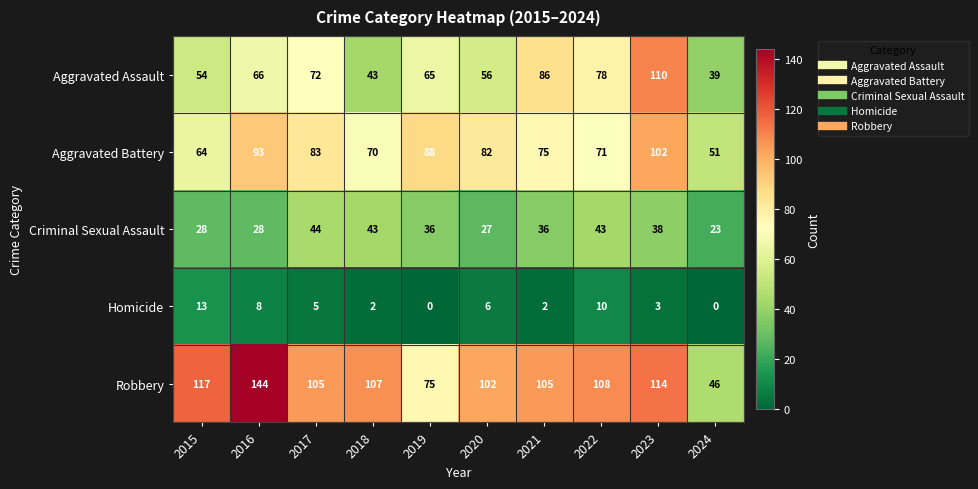

True or false: Homicide has a value of 3 at 2018.

False